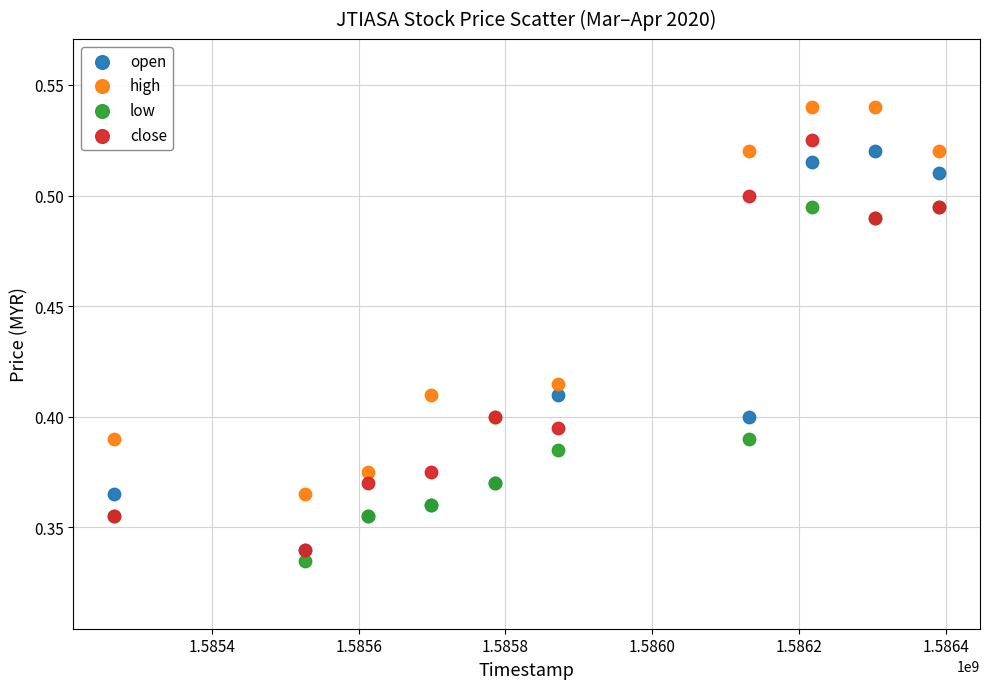

What are all the series names shown in the legend?

open, high, low, close